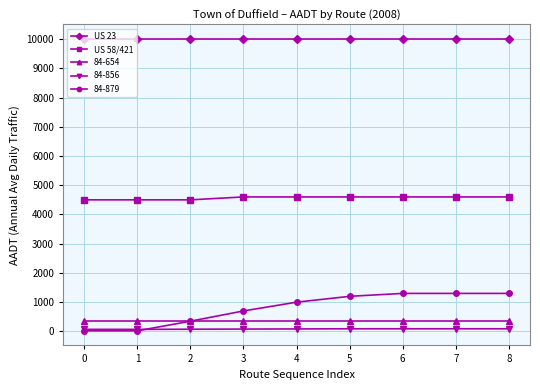

What value does the US 58/421 series have at 4, to the nearest 5?

4600